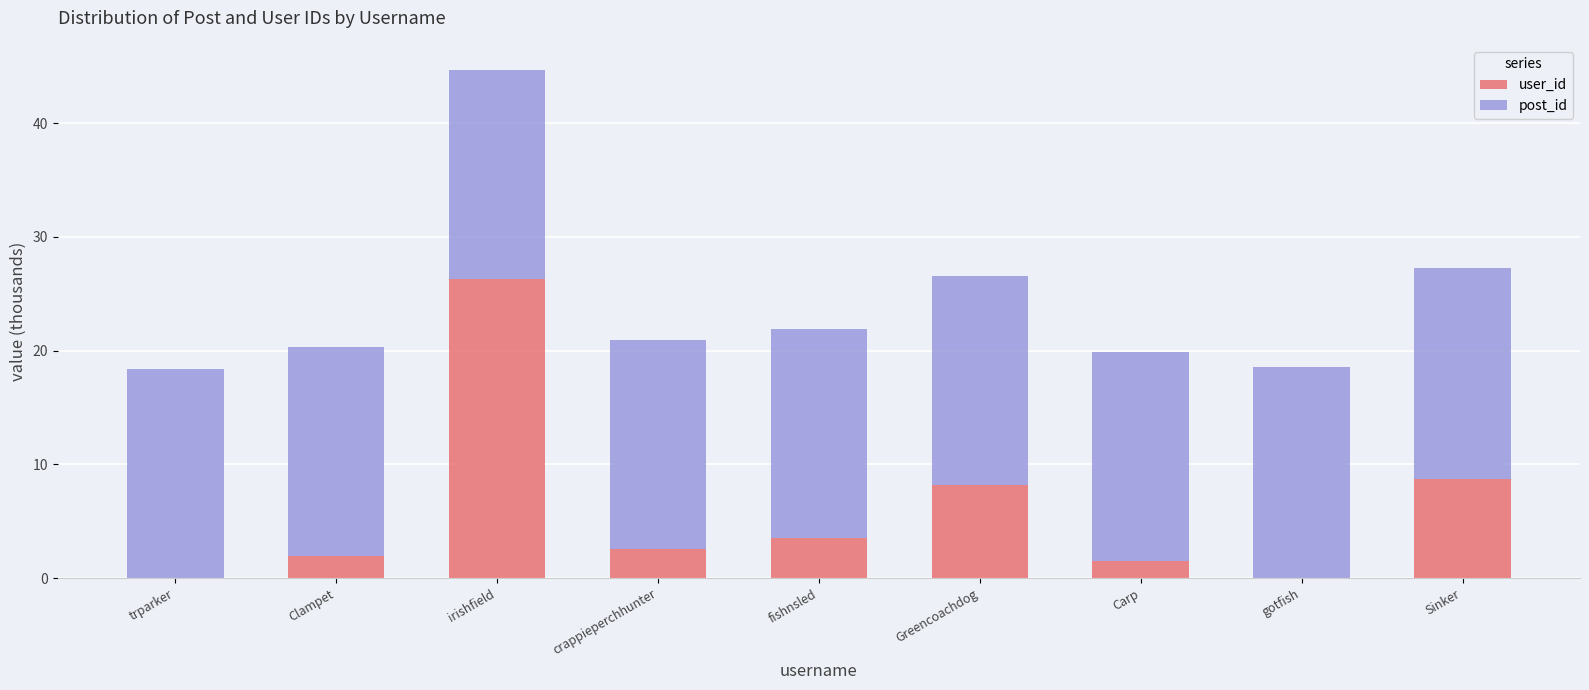

What is the average value of the user_id series?

5.9